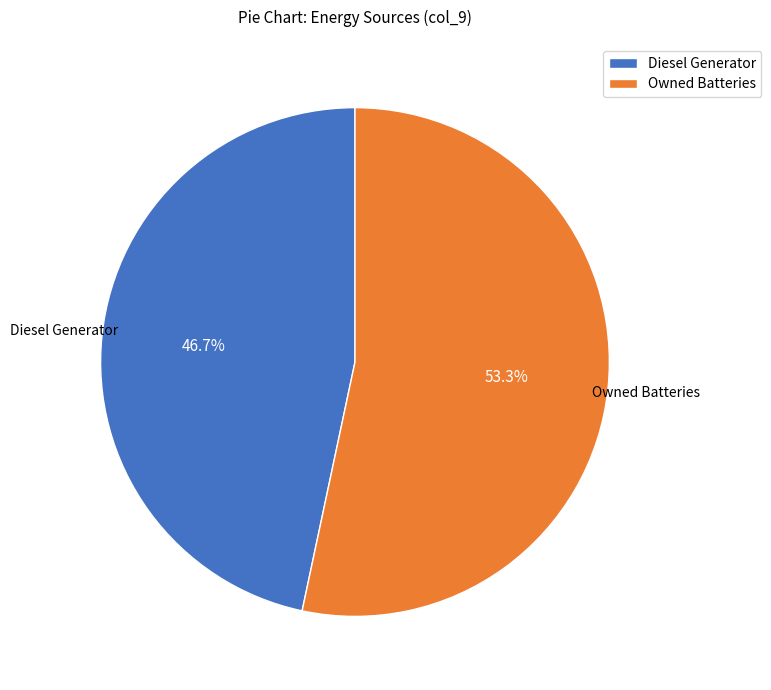

Combined, what portion of the pie is Owned Batteries and Diesel Generator?

100.0%